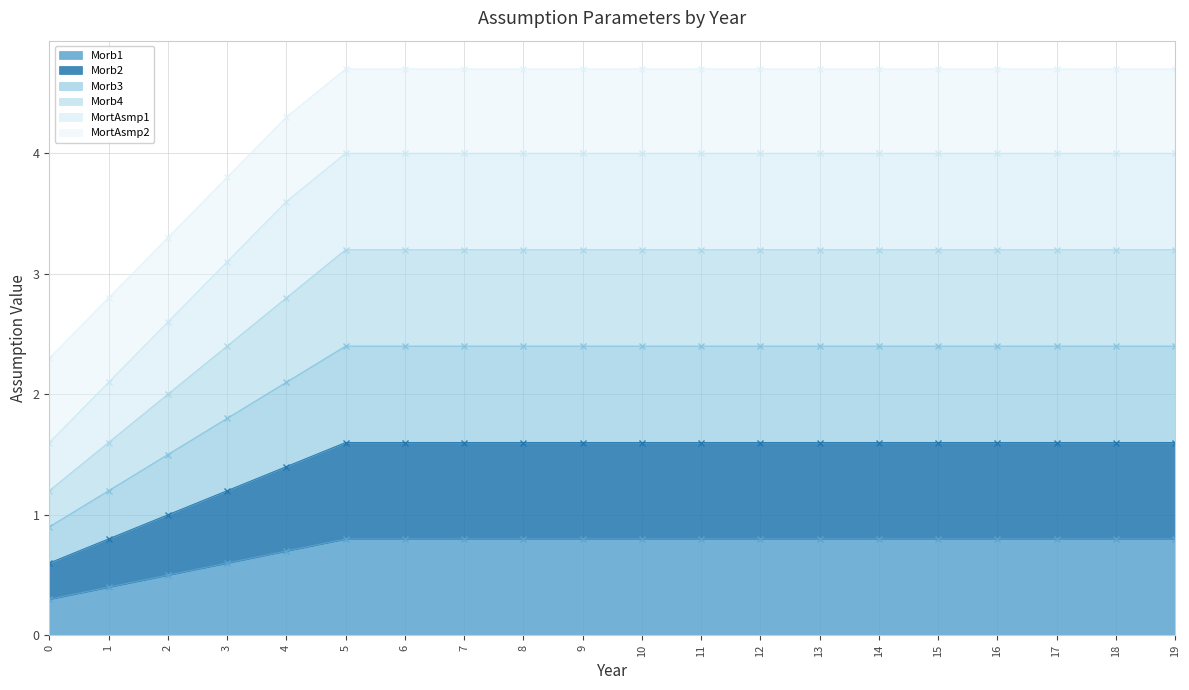

What is the minimum value shown in the chart?

0.3